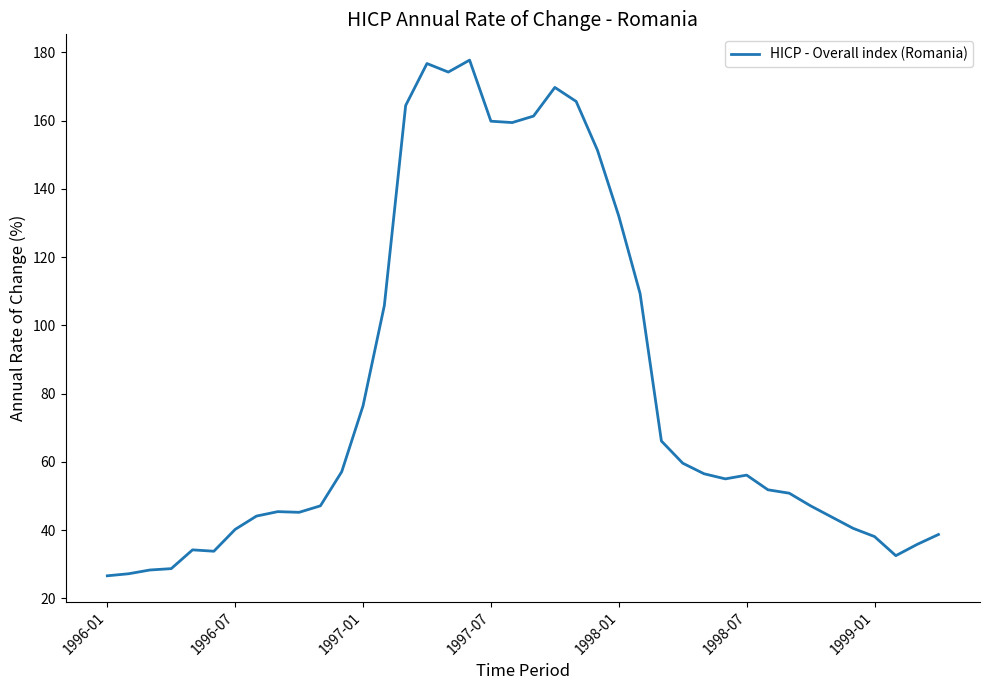

What is the smallest value displayed?

26.6